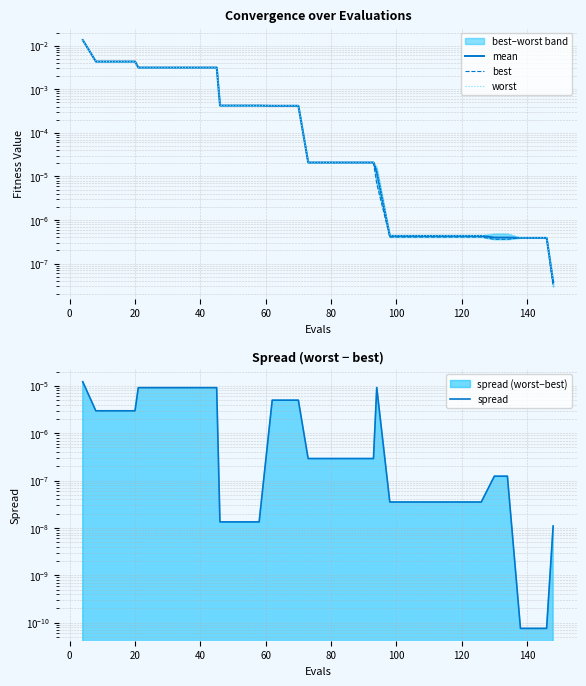

True or false: best has more than 0 interior local peaks.

False